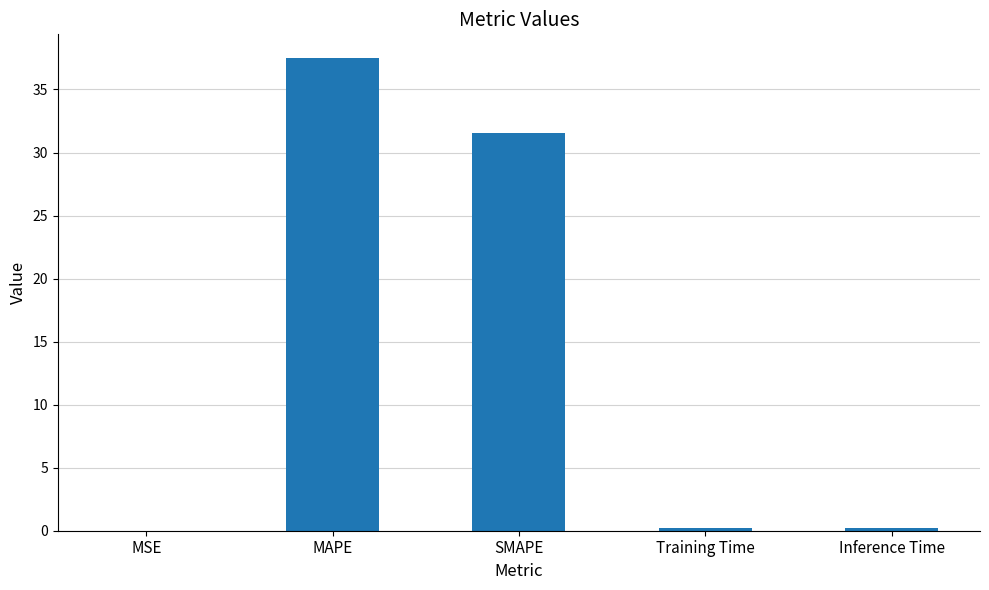

What is the sum of all values?

69.5